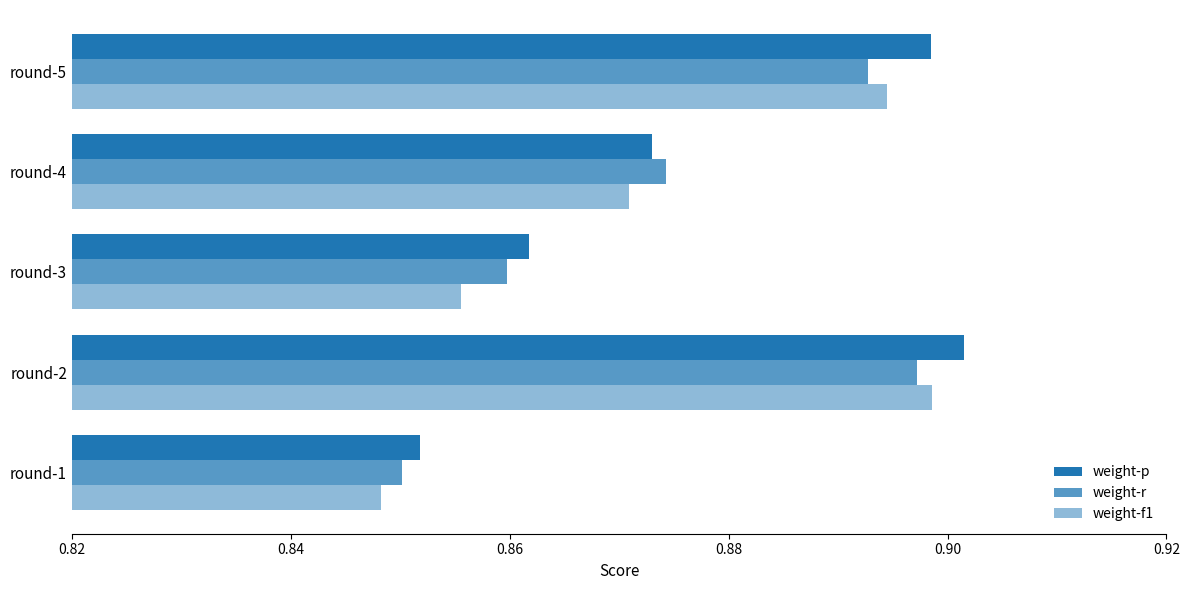

How many categories are shown in the chart?

5